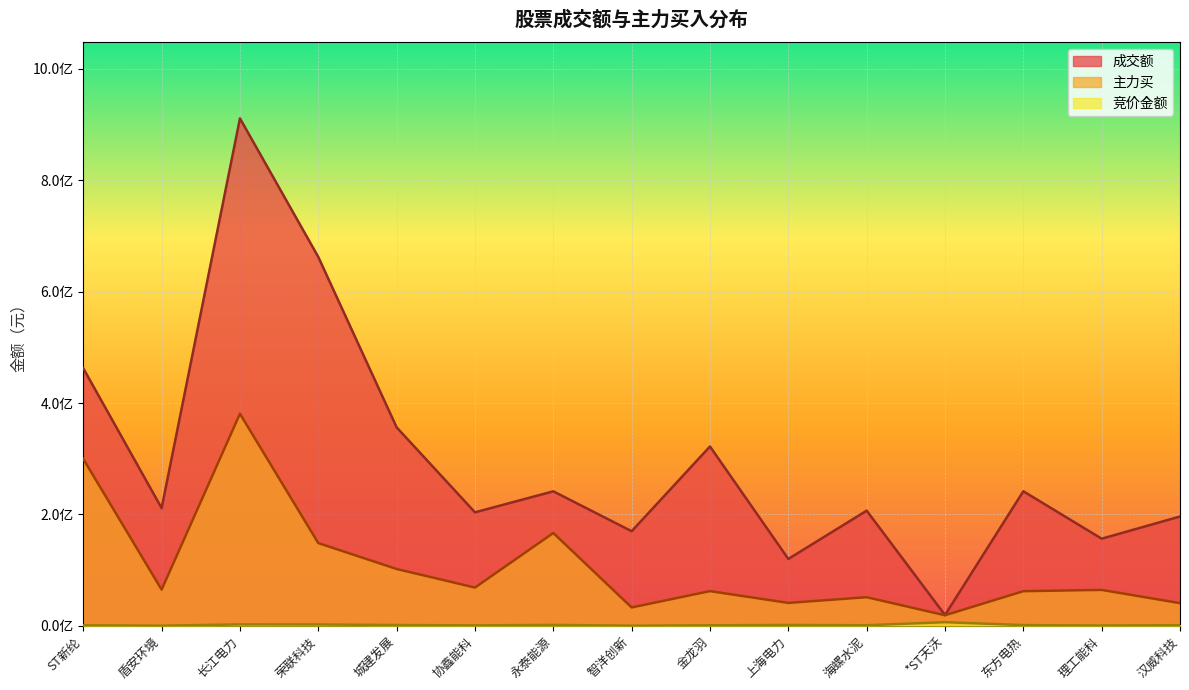

How many data points in 主力买 are above 64346616?

7